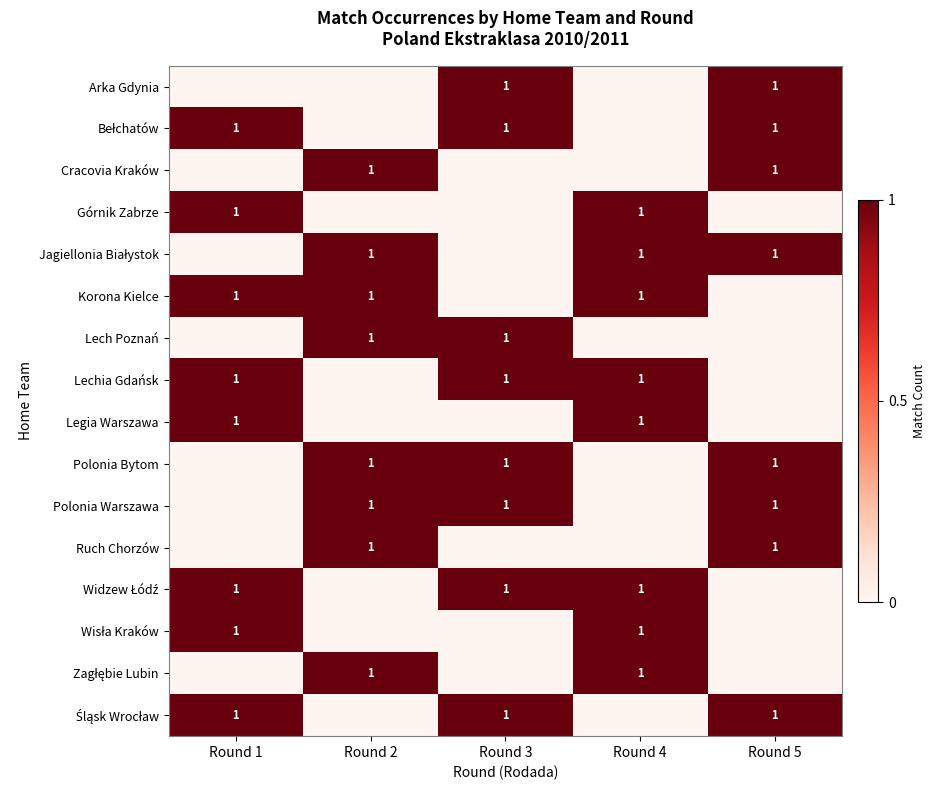

Is it true that Cracovia Kraków equals 1 at Round 2?

True